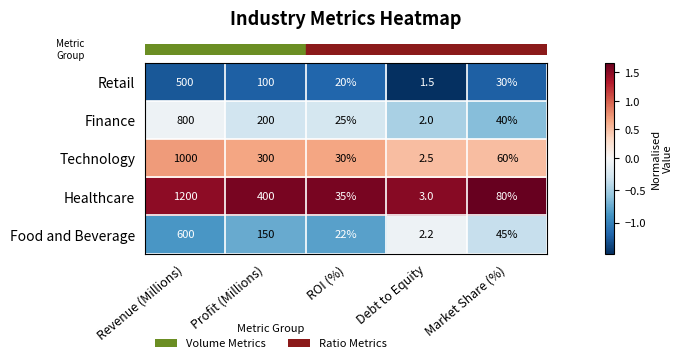

The Healthcare series shows 272.6 at Profit (Millions). True or false?

False